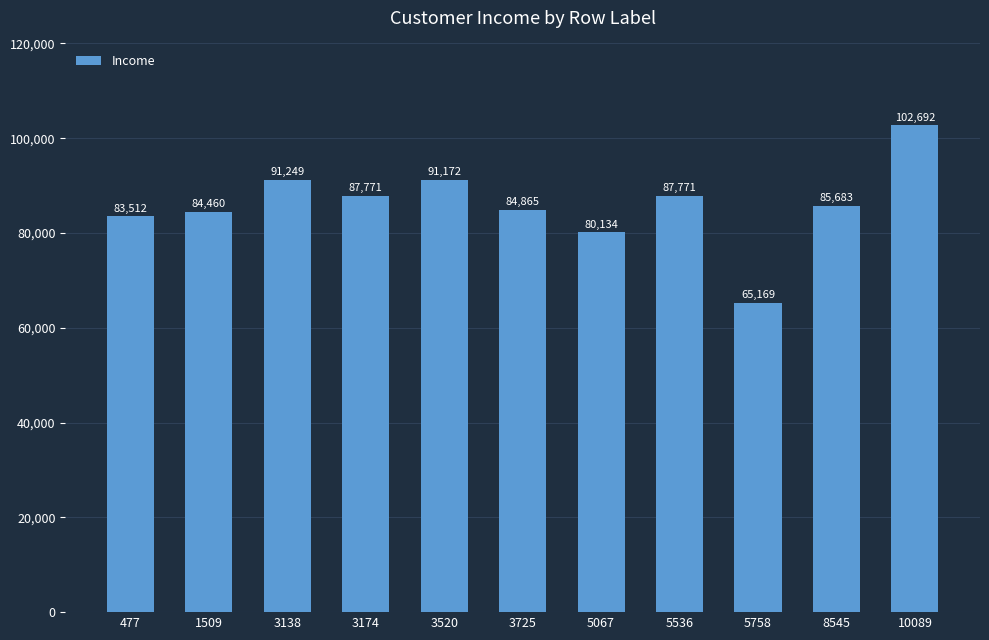

What is the difference between the maximum and minimum values?

37523